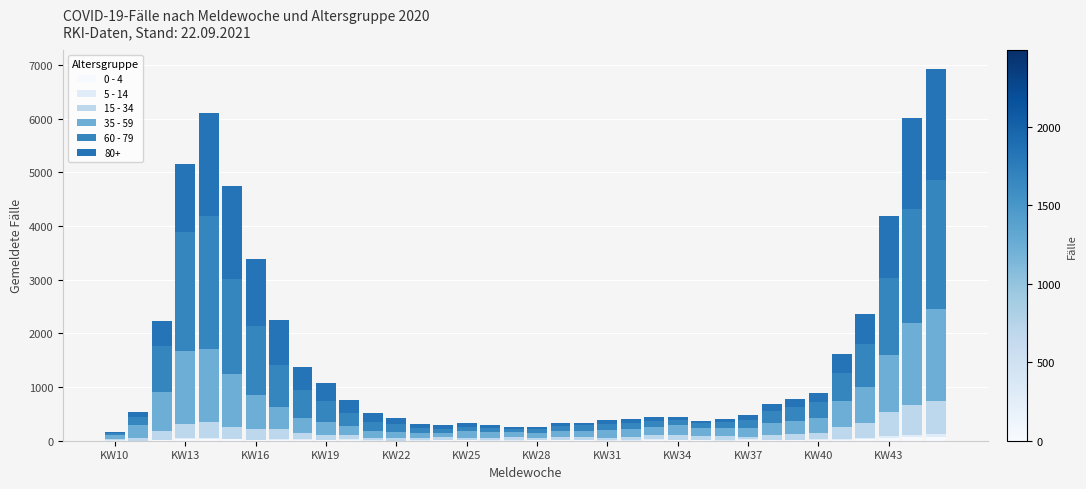

How many categories are shown in the chart?

36